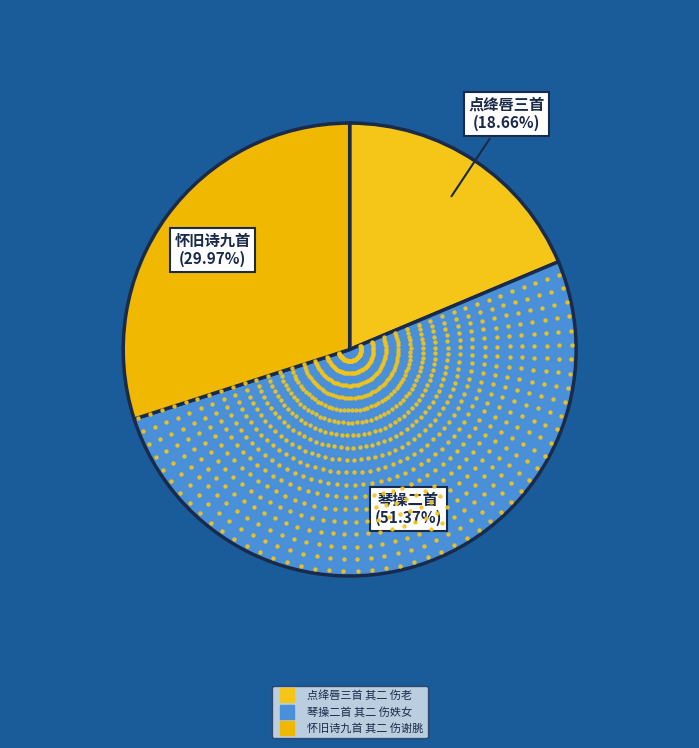

What is the largest slice in the pie chart?

琴操二首 其二 伤妷女